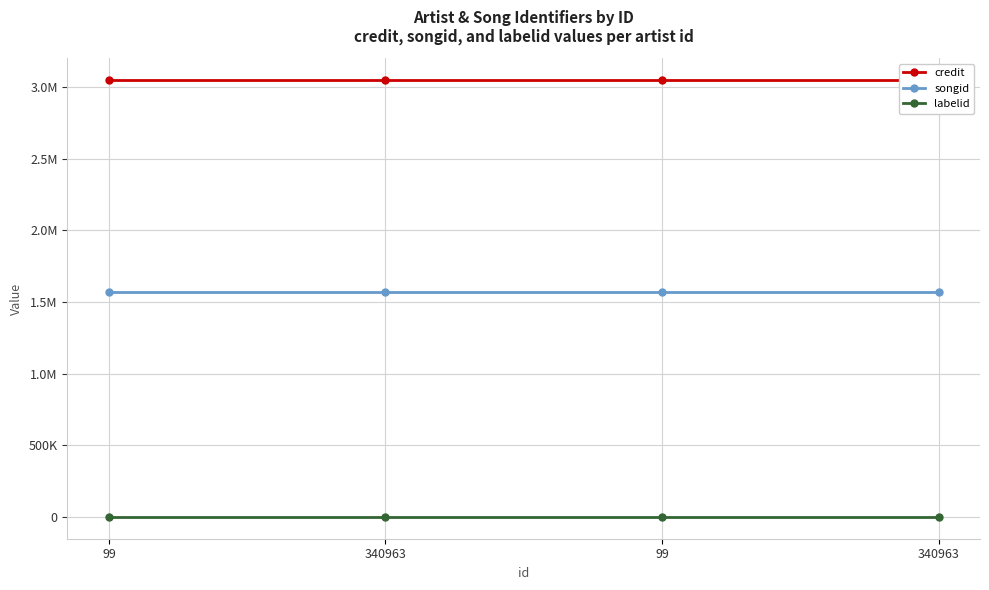

True or false: credit has a value of 3046792 at 340963.

True